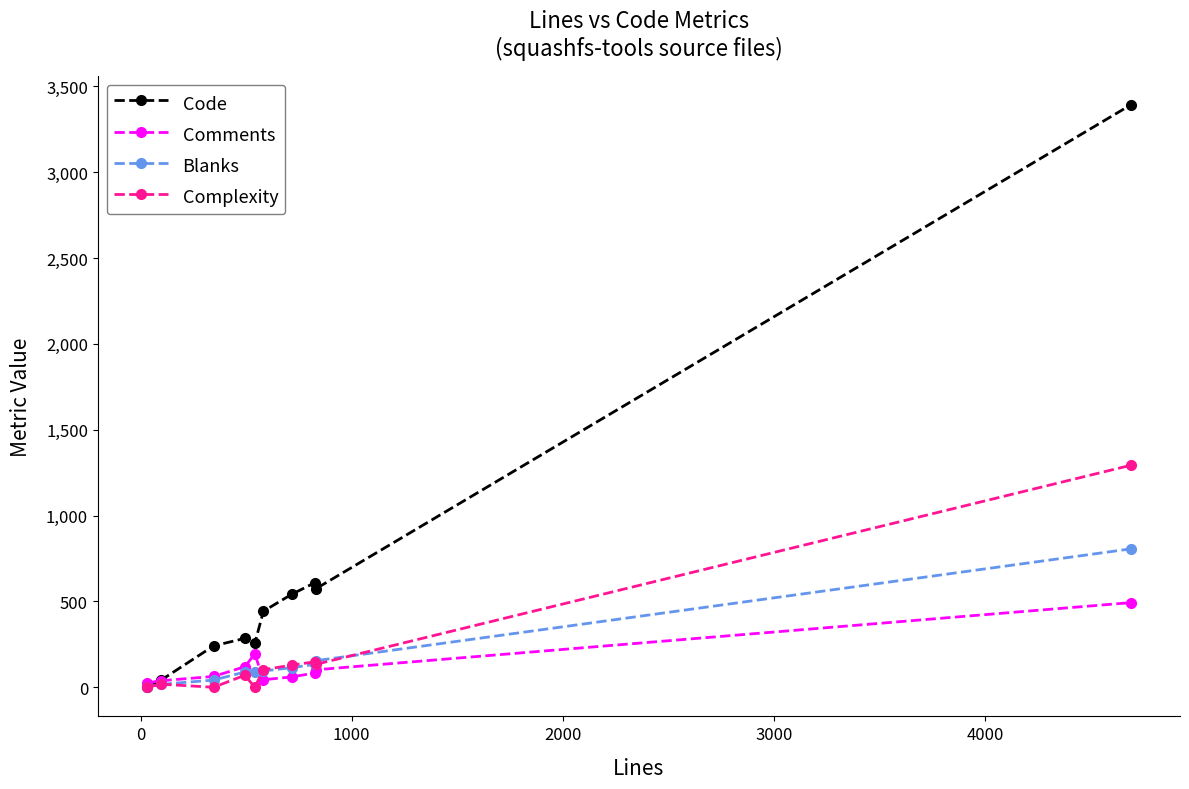

Rank the series by their maximum value, from highest to lowest.

Code, Complexity, Blanks, Comments